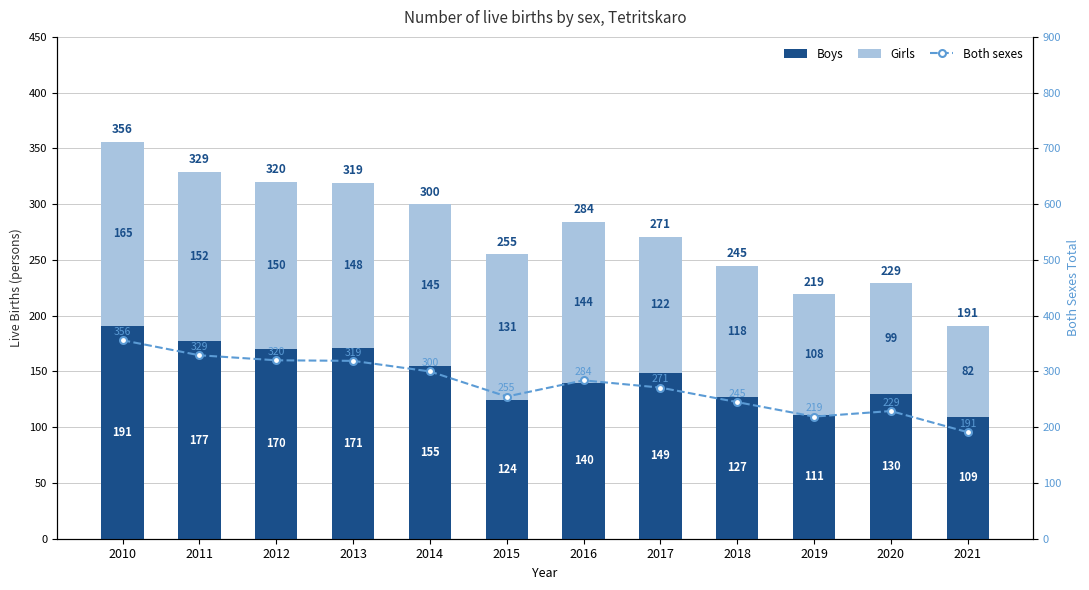

Is the value of Girls at 2020 greater than the value of Both sexes at 2014?

No